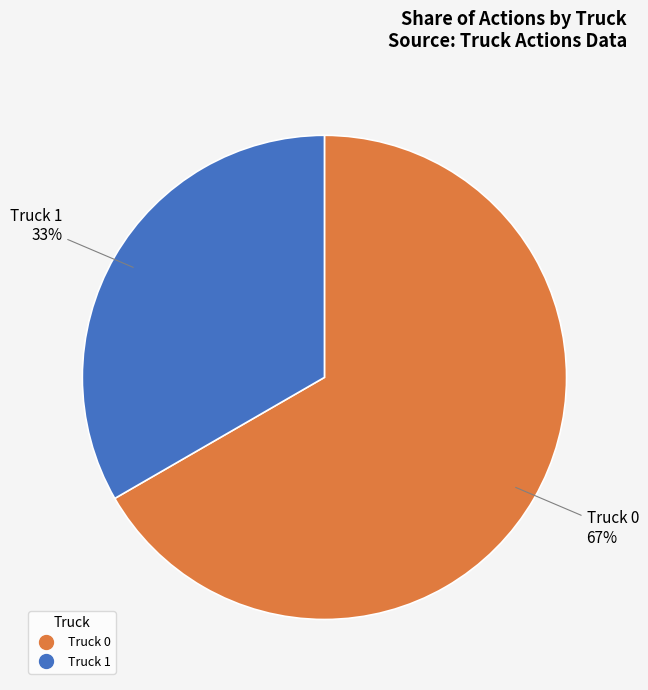

Is Truck 0 the majority of the pie?

Yes